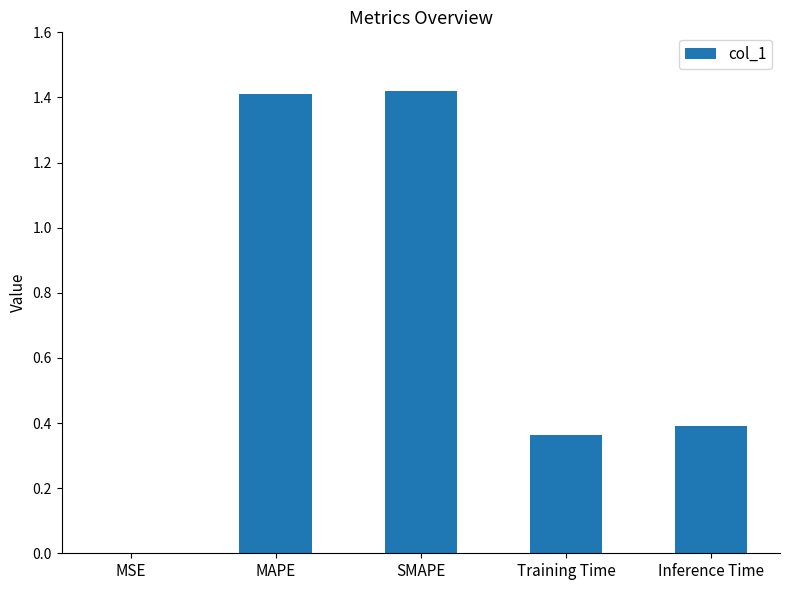

The chart shows a value of 1.4 at SMAPE. True or false?

True